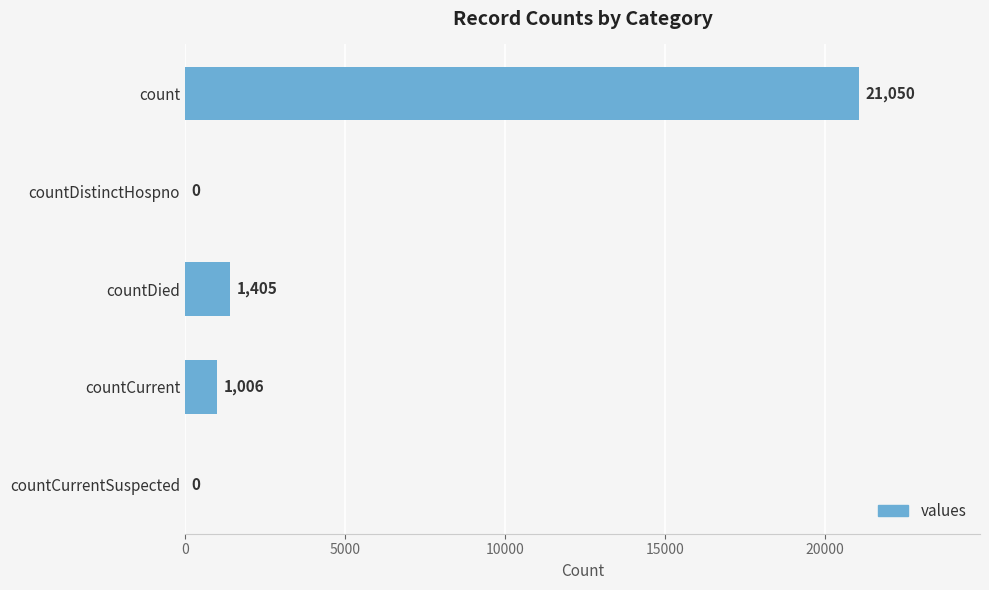

Which has a higher value, count or countCurrent?

count